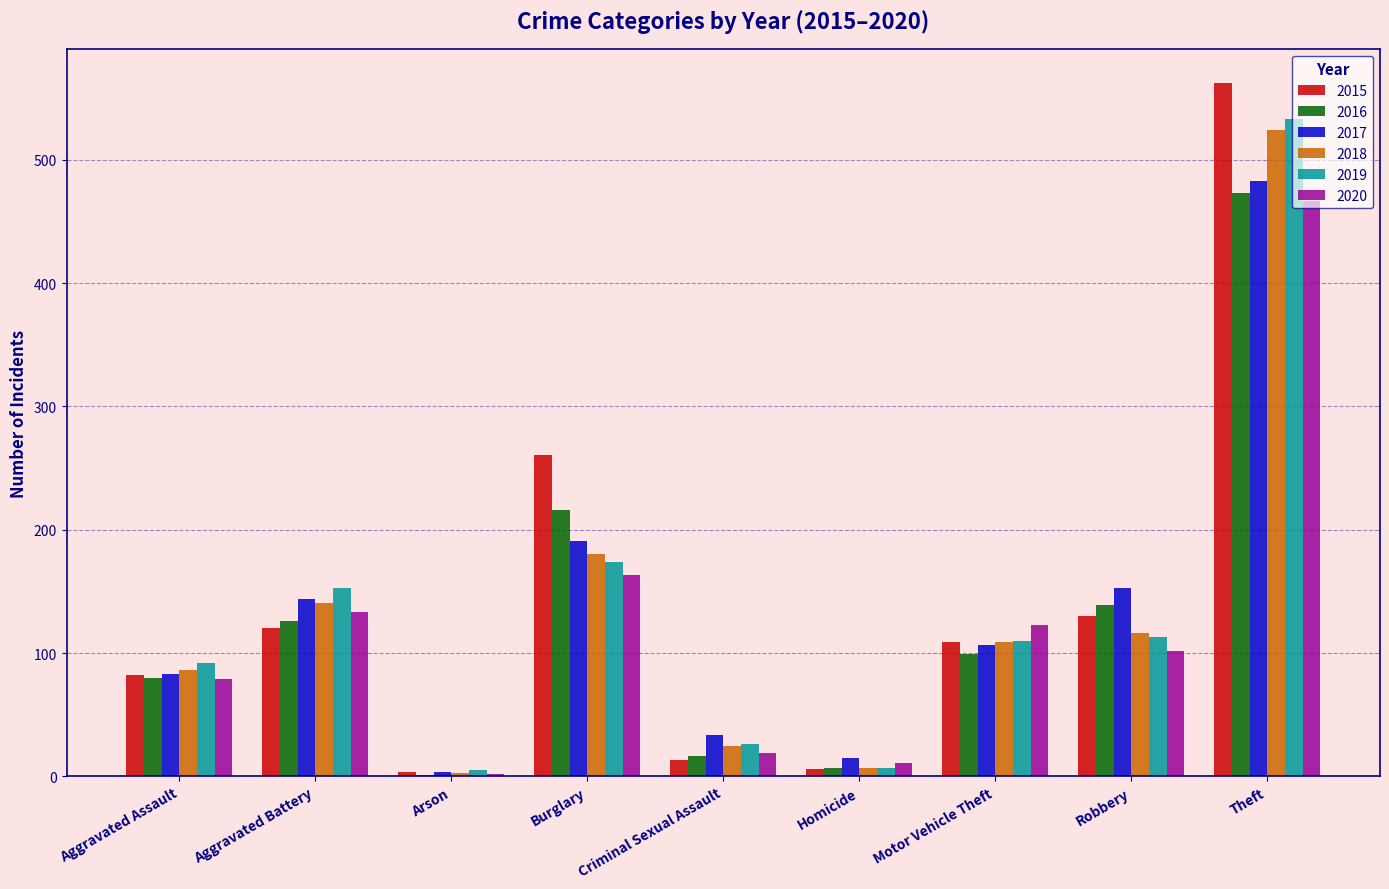

What value does the 2017 series have at Motor Vehicle Theft, to the nearest 10?

110